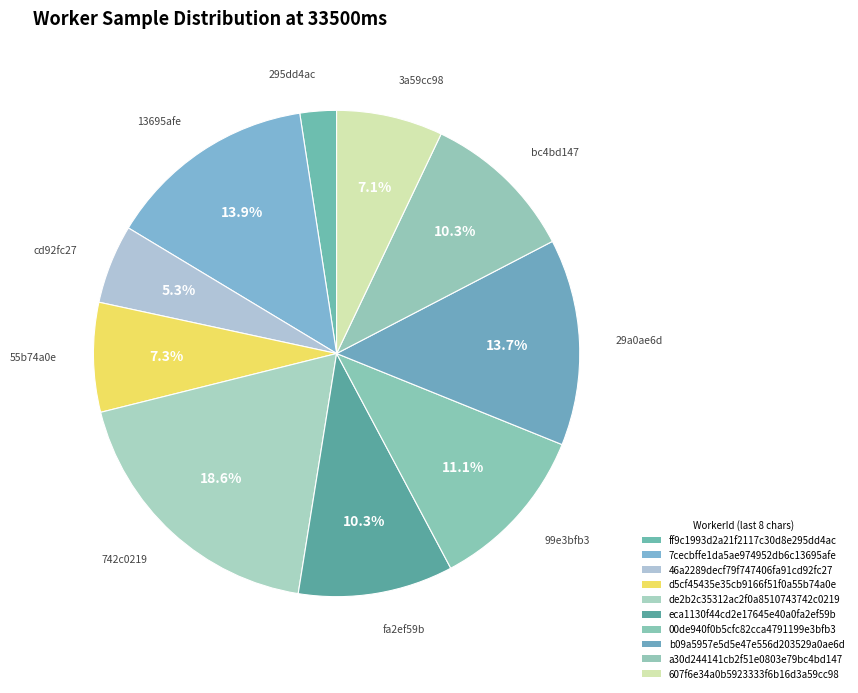

To the nearest percent, what is the average slice percentage?

10%